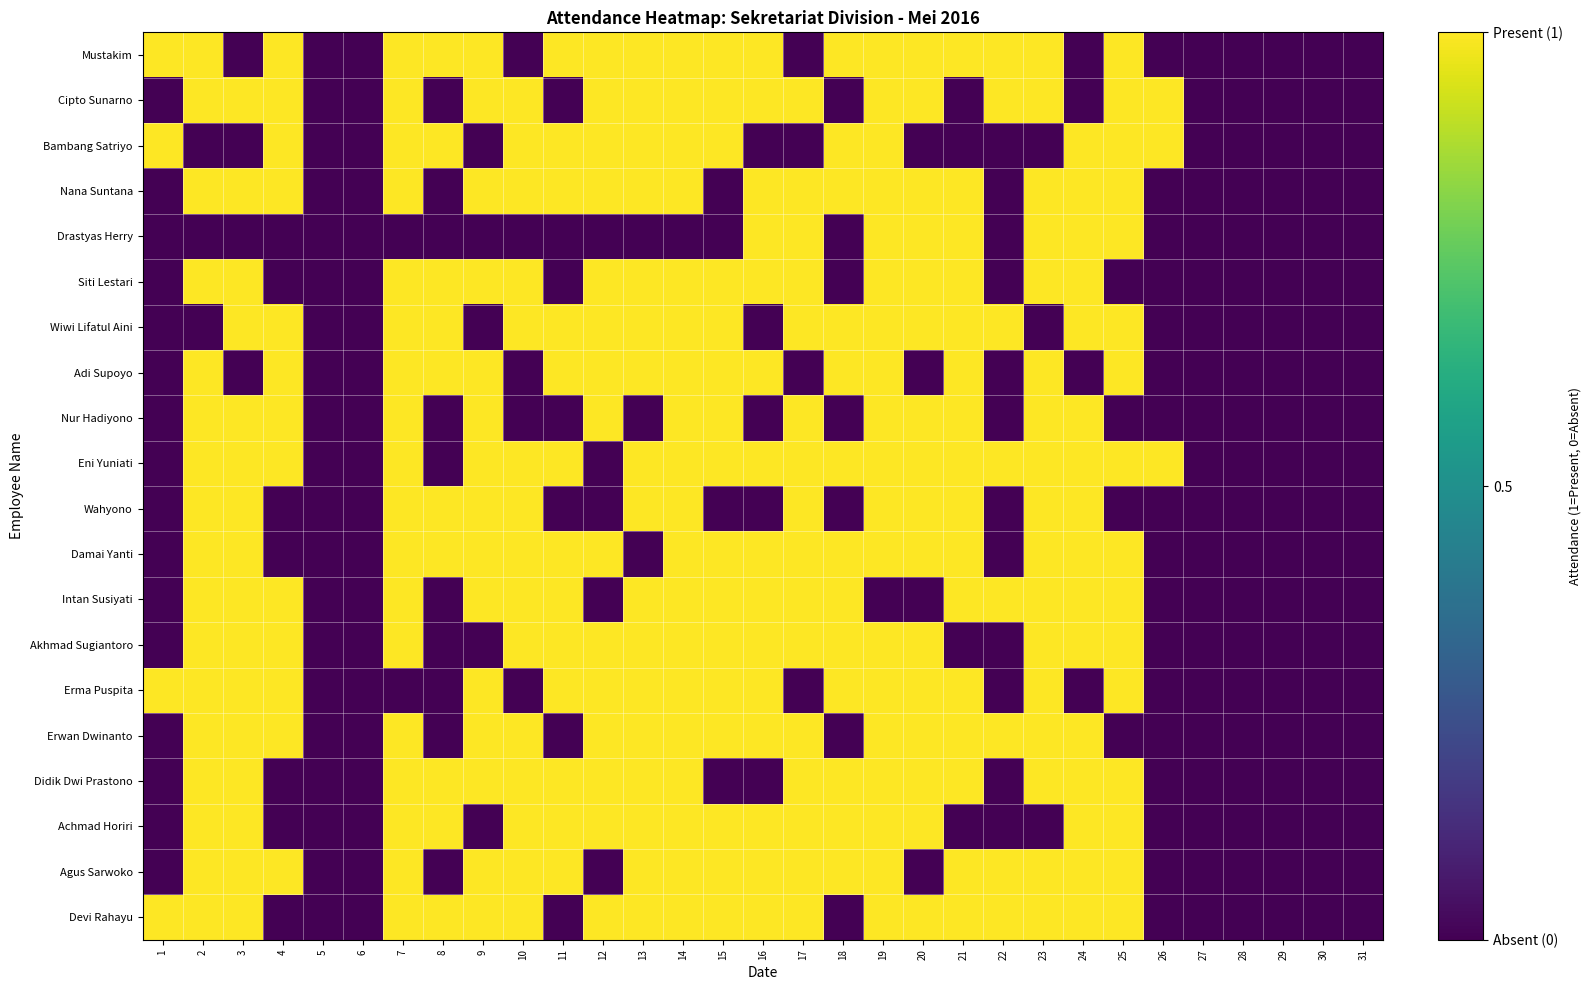

At 29, list the series in order from smallest to largest.

Mustakim, Cipto Sunarno, Bambang Satriyo, Nana Suntana, Drastyas Herry, Siti Lestari, Wiwi Lifatul Aini, Adi Supoyo, Nur Hadiyono, Eni Yuniati, Wahyono, Damai Yanti, Intan Susiyati, Akhmad Sugiantoro, Erma Puspita, Erwan Dwinanto, Didik Dwi Prastono, Achmad Horiri, Agus Sarwoko, Devi Rahayu